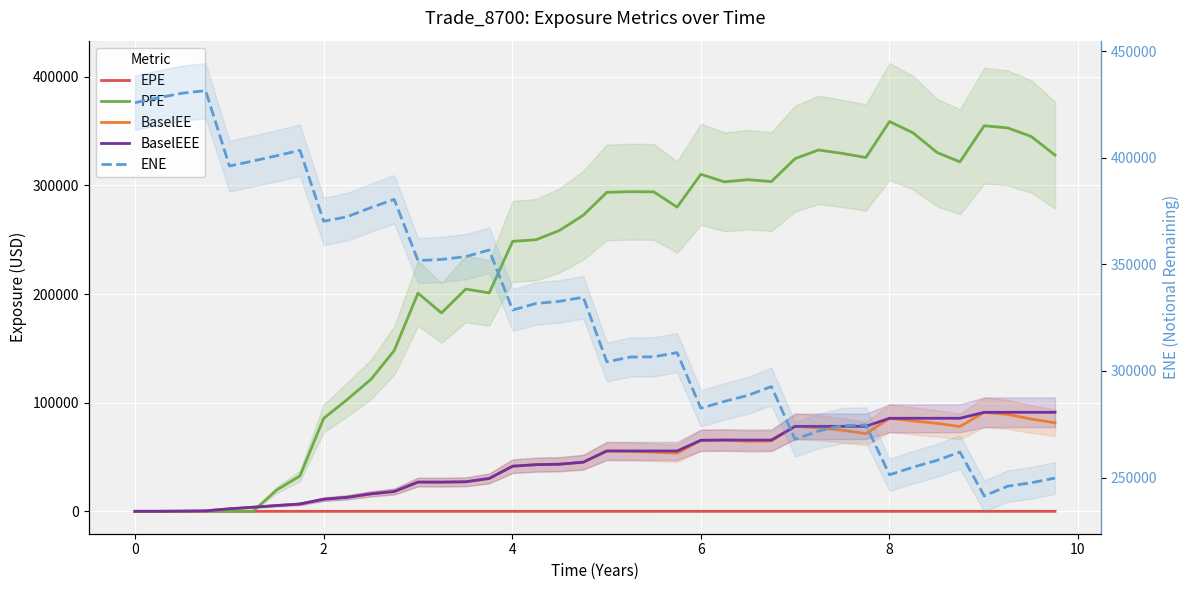

The value of PFE at 32 is 567218.3. True or false?

False